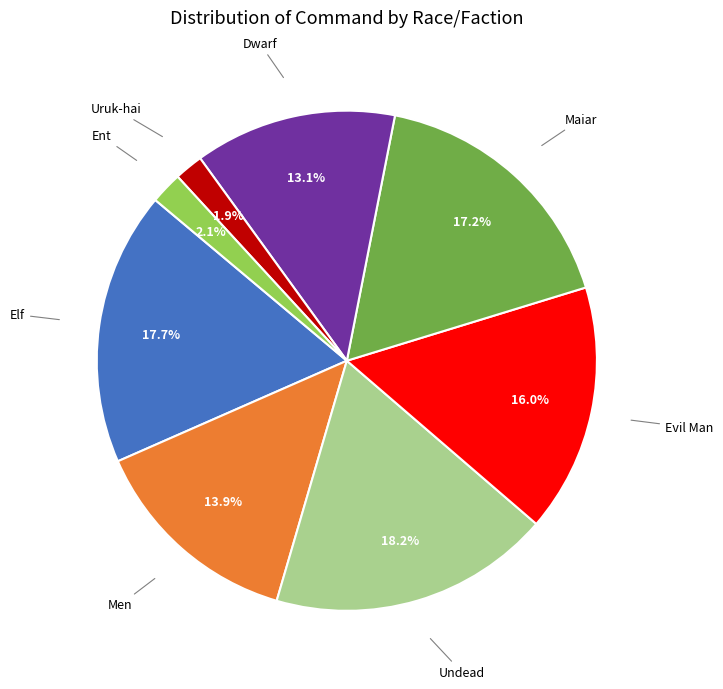

How many slices are in this pie chart?

8